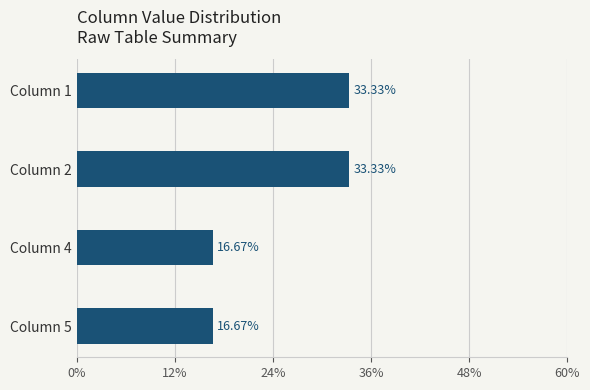

What is the difference between the maximum and minimum values?

16.7